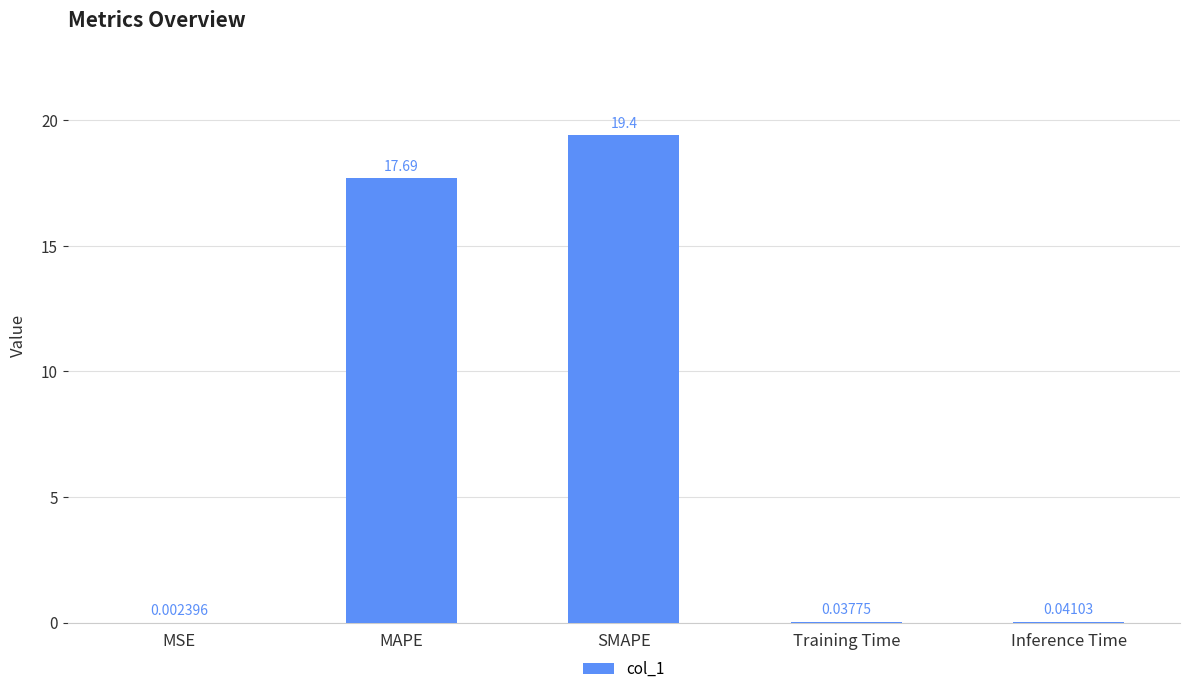

Count the number of data series in this chart.

1